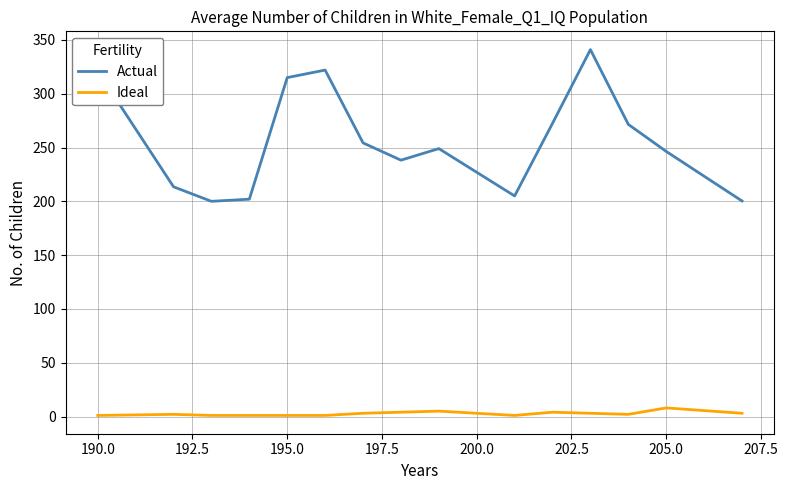

Rank the series by their average value, from lowest to highest.

Ideal, Actual